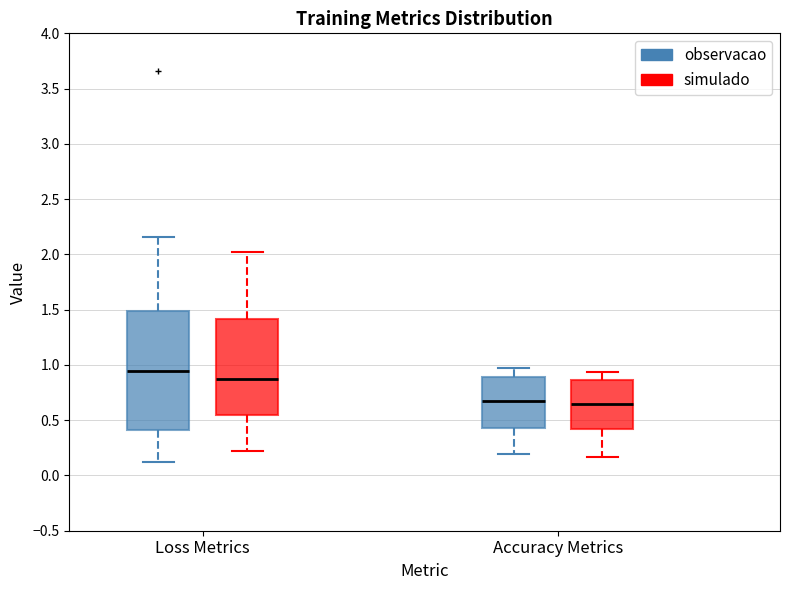

Where does the median line of the box for Loss Metrics (simulado) sit on the y-axis? The values are not printed on the chart, so give them approximately, as read against the axis.

0.85